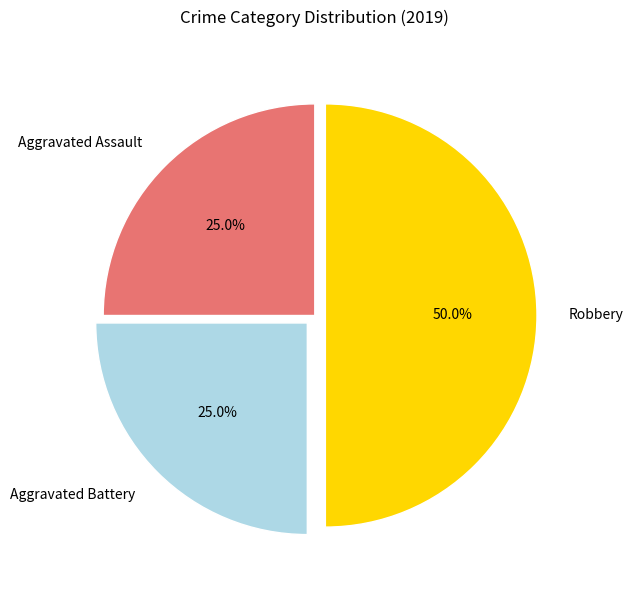

Is Aggravated Battery the majority of the pie?

No